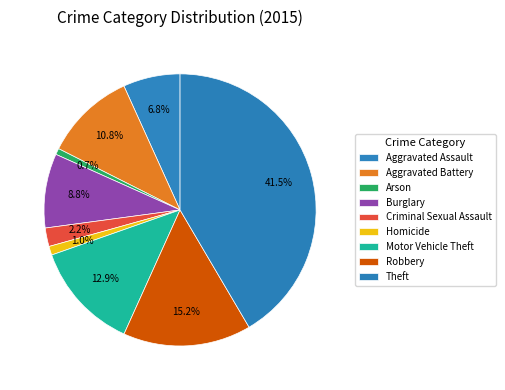

Is there a majority slice in this chart?

No